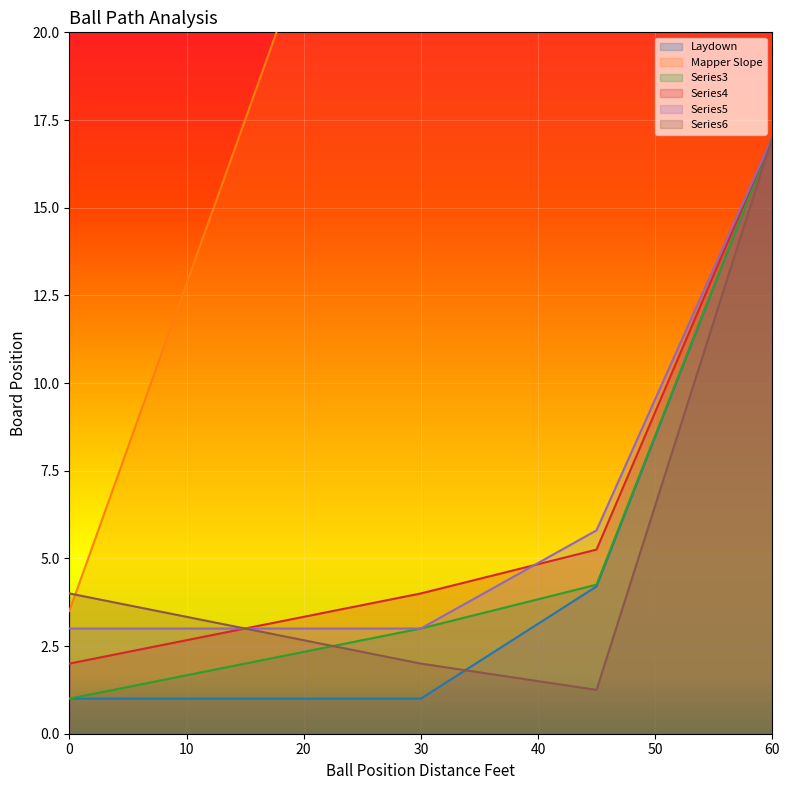

Which series has the largest range (max minus min)?

Mapper Slope